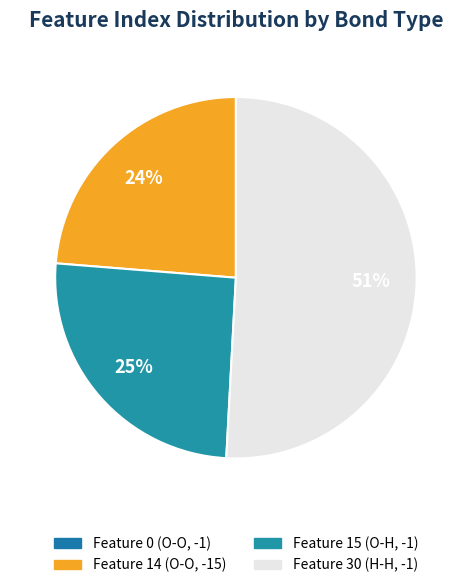

The Feature 0 (O-O, -1) slice represents 1% of the pie. True or false?

False